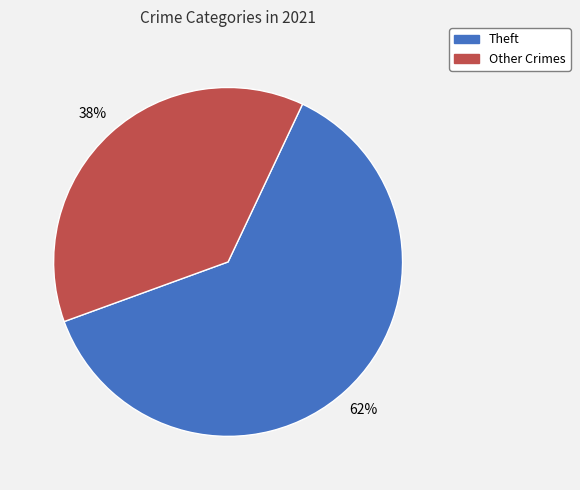

To the nearest percent, what is the average slice percentage?

50%